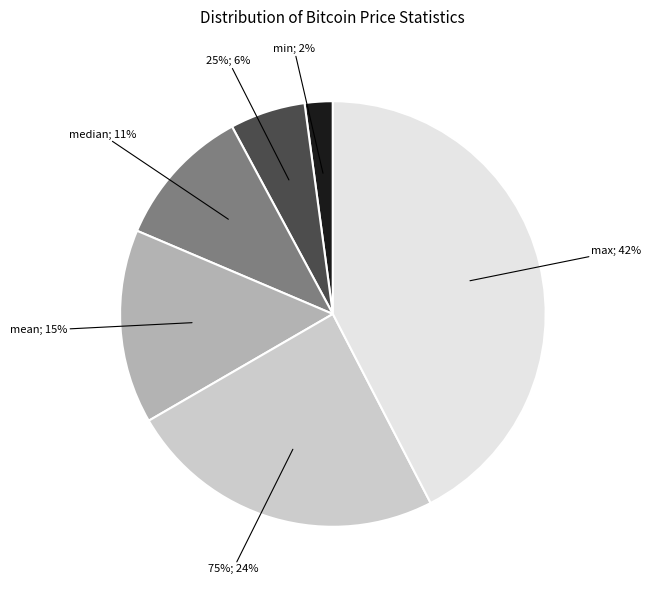

Rank the categories by value from highest to lowest.

max, 75%, mean, median, 25%, min